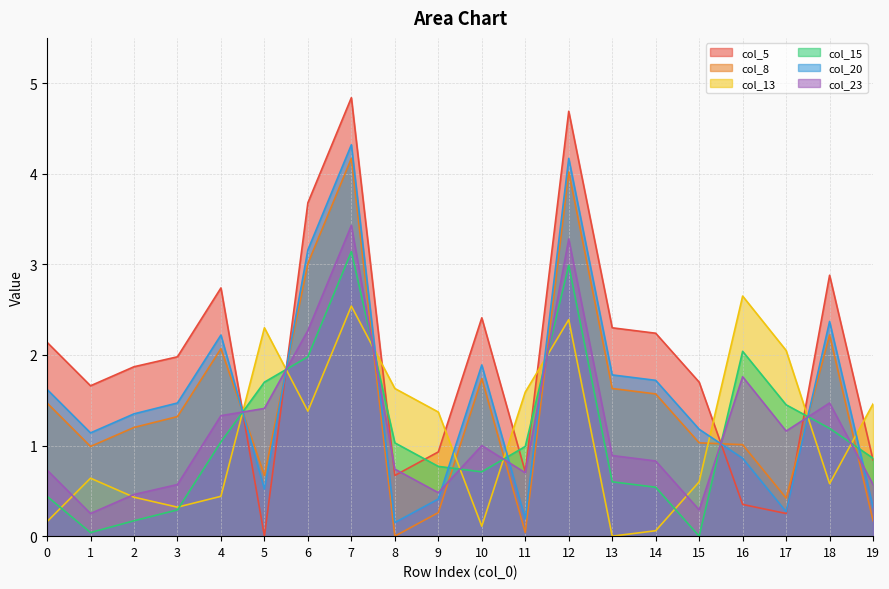

What is the difference between the highest and lowest values at 14?

2.2